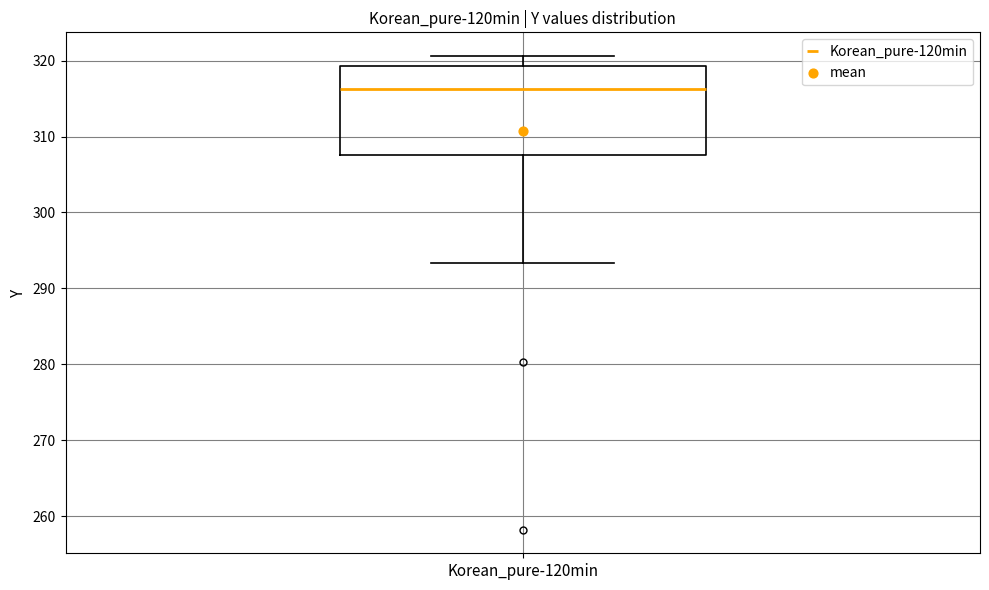

Transcribe this box plot: give where the median line is, the range the box spans, and where the two whiskers end, as read against the y-axis. The values are not printed on the chart, so give them approximately, as read against the axis.

median 316, box 308 to 319, whiskers 293 to 321